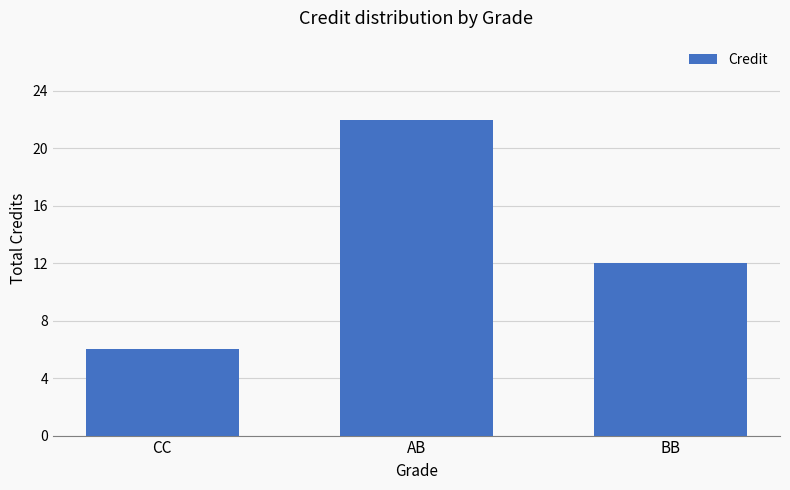

What is the value of the 2nd bar from the left?

22